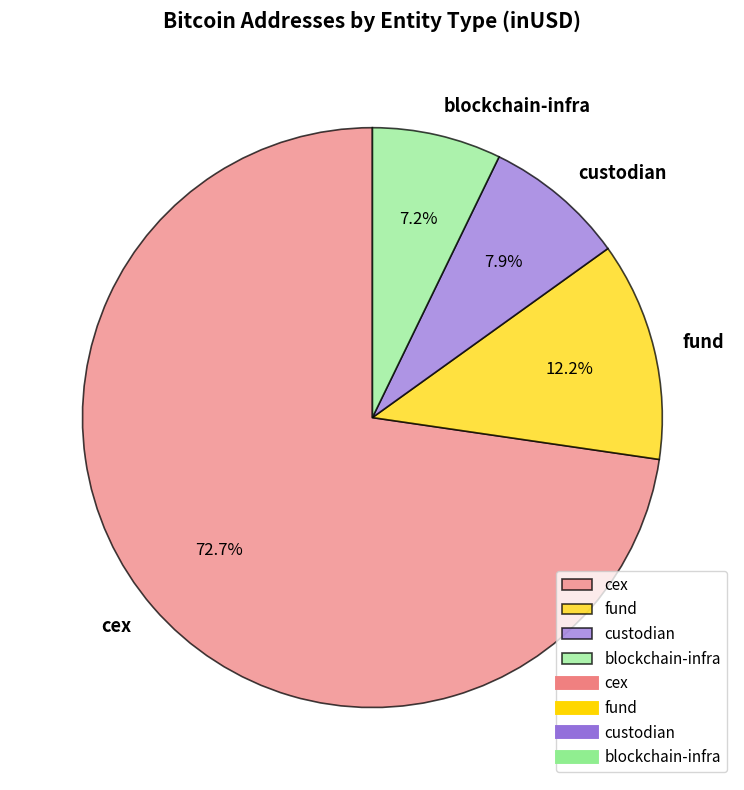

Which category accounts for the majority?

cex